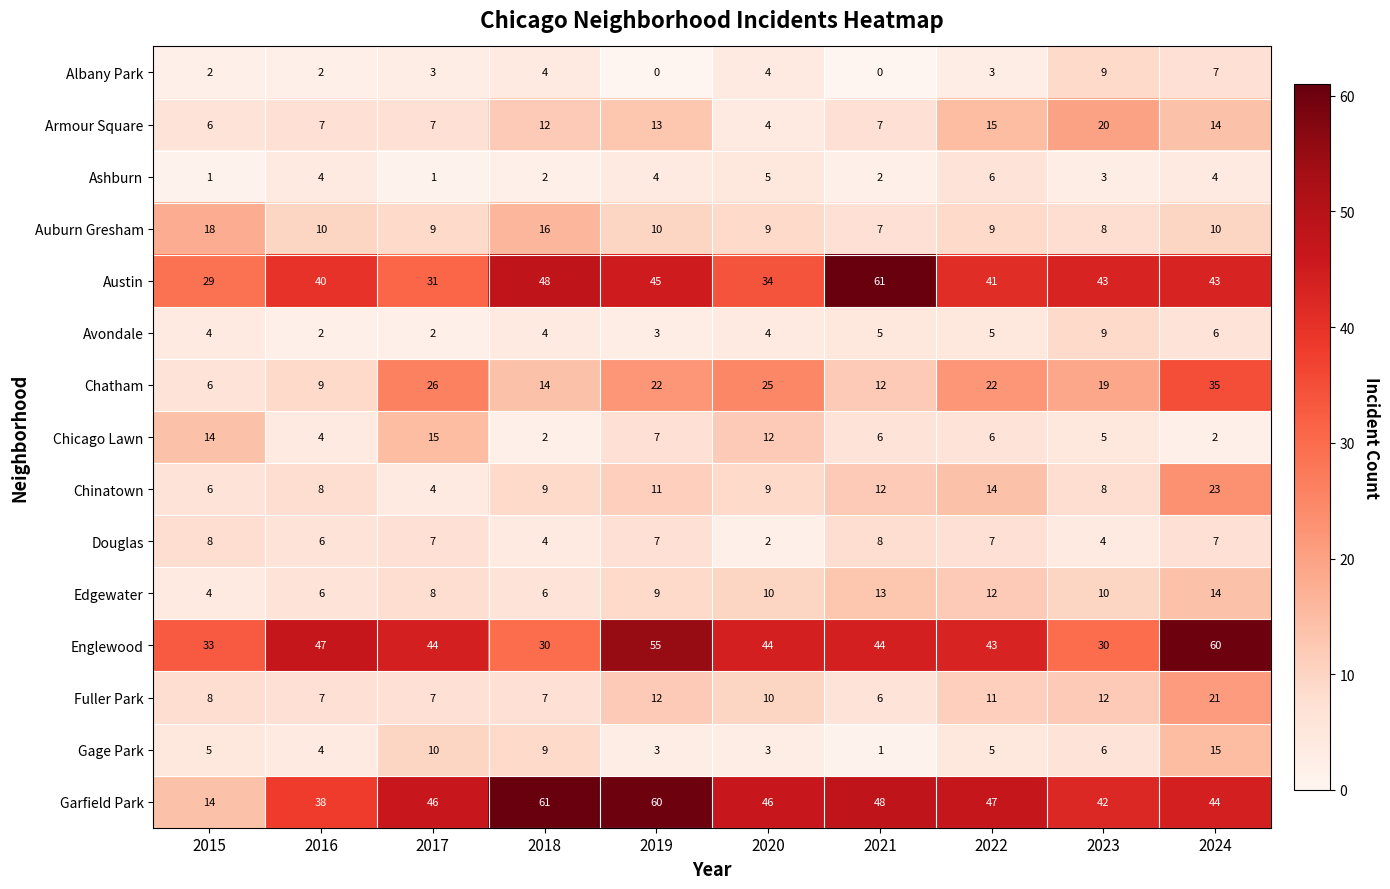

What is the difference between the maximum and minimum values in the Douglas series?

6